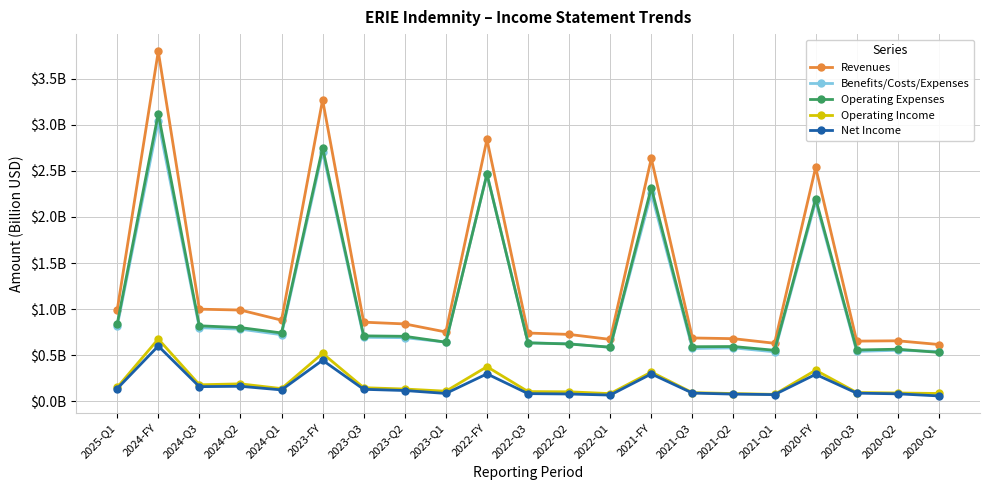

Reading right to left, transcribe all the data shown in this chart.

Revenues: 0.6	0.7	0.7	2.5	0.6	0.7	0.7	2.6	0.7	0.7	0.7	2.8	0.8	0.8	0.9	3.3	0.9	1.0	1.0	3.8	1.0
Benefits/Costs/Expenses: 0.5	0.6	0.5	2.2	0.5	0.6	0.6	2.3	0.6	0.6	0.6	2.5	0.6	0.7	0.7	2.7	0.7	0.8	0.8	3.0	0.8
Operating Expenses: 0.5	0.6	0.6	2.2	0.6	0.6	0.6	2.3	0.6	0.6	0.6	2.5	0.6	0.7	0.7	2.7	0.7	0.8	0.8	3.1	0.8
Operating Income: 0.1	0.1	0.1	0.3	0.1	0.1	0.1	0.3	0.1	0.1	0.1	0.4	0.1	0.1	0.1	0.5	0.1	0.2	0.2	0.7	0.2
Net Income: 0.1	0.1	0.1	0.3	0.1	0.1	0.1	0.3	0.1	0.1	0.1	0.3	0.1	0.1	0.1	0.4	0.1	0.2	0.2	0.6	0.1